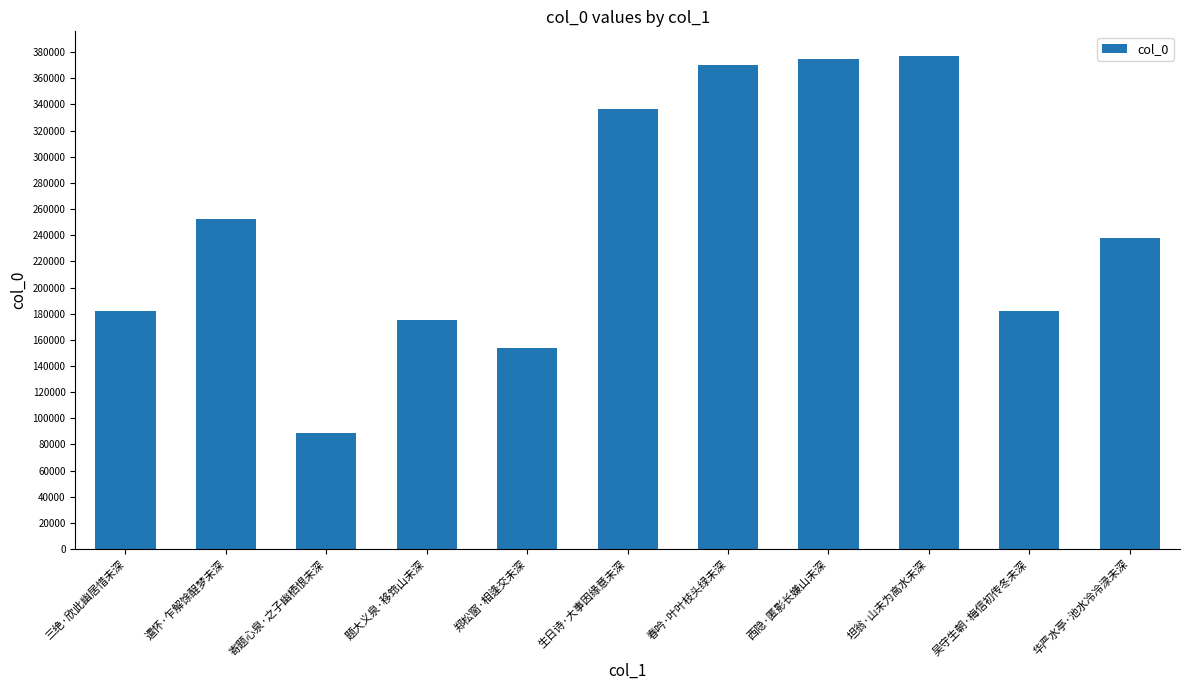

What is the approximate value at 西隐·匿影长嫌山未深, to the nearest 50?

374500